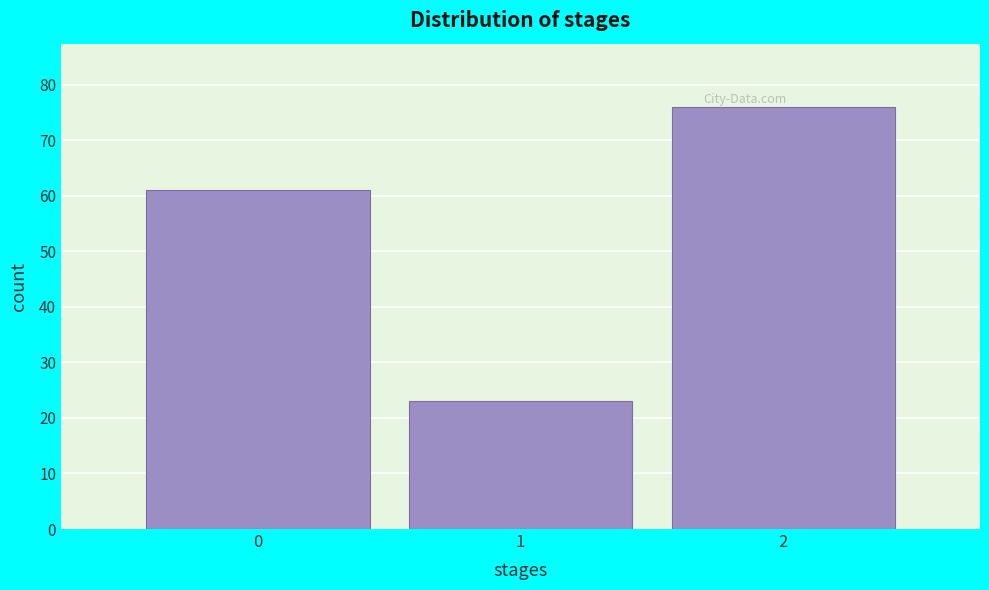

What is the height of the bar covering 0.5 to 1.5 on the x-axis? The values are not printed on the chart, so give them approximately, as read against the axis.

23